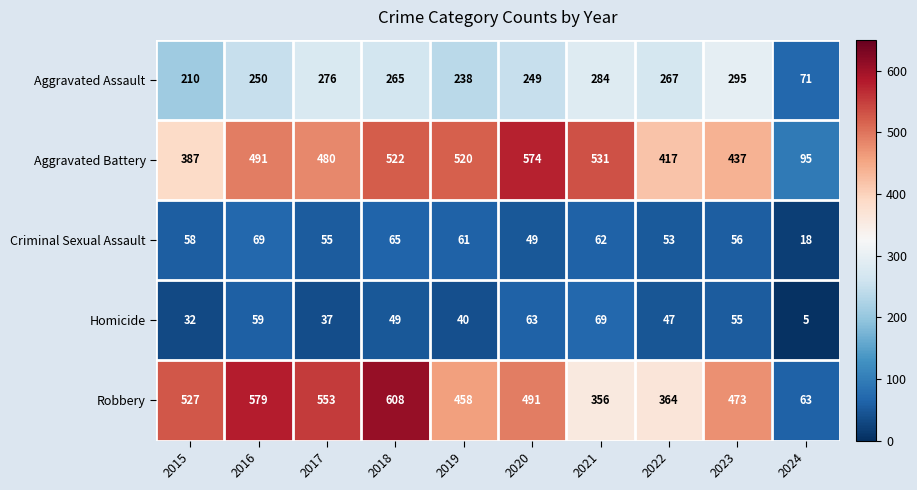

At 2018, list the series in order from largest to smallest.

Robbery, Aggravated Battery, Aggravated Assault, Criminal Sexual Assault, Homicide